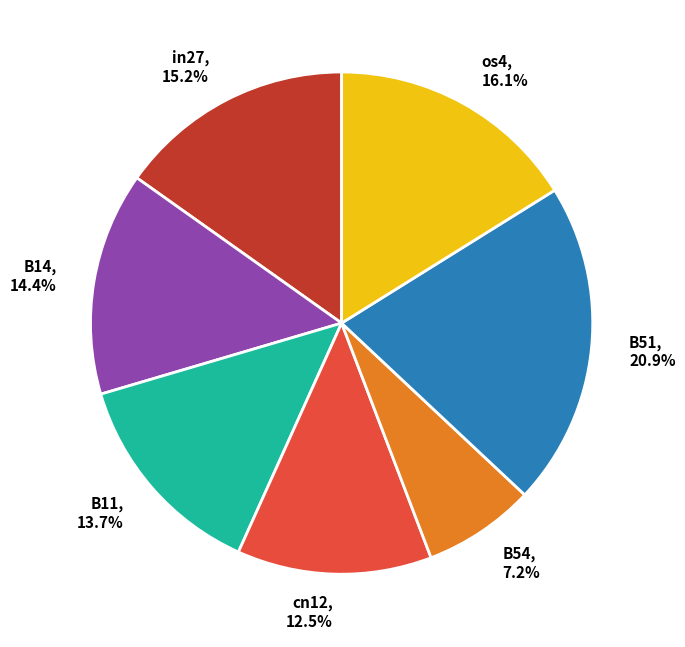

Count the number of slices in the pie.

7